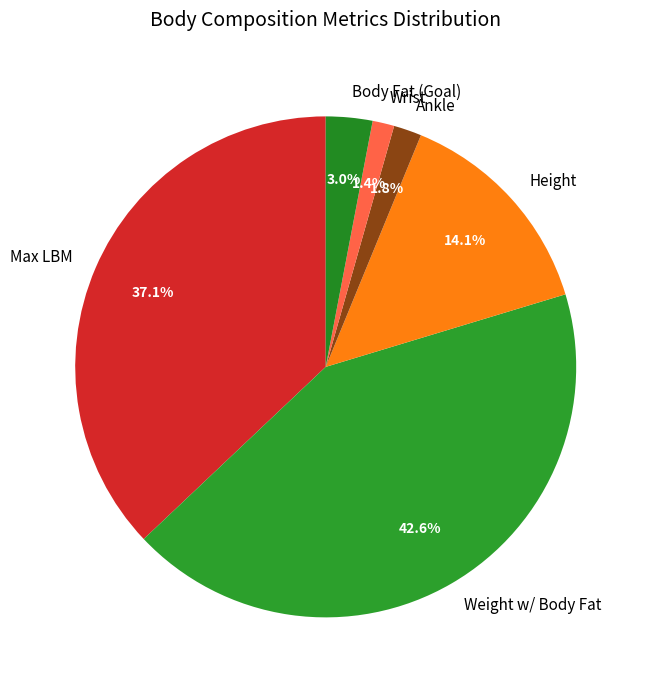

Is there any slice that represents more than half of the pie?

No